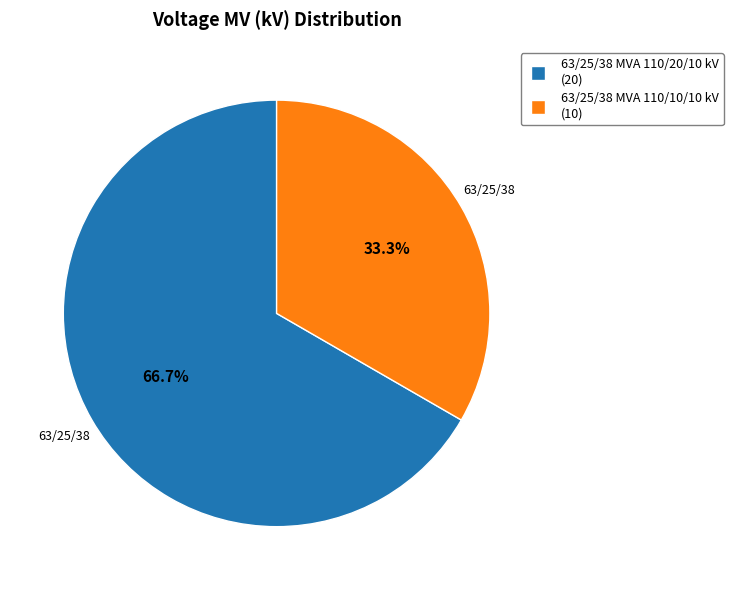

What is the smallest slice in the pie chart?

63/25/38 MVA 110/10/10 kV